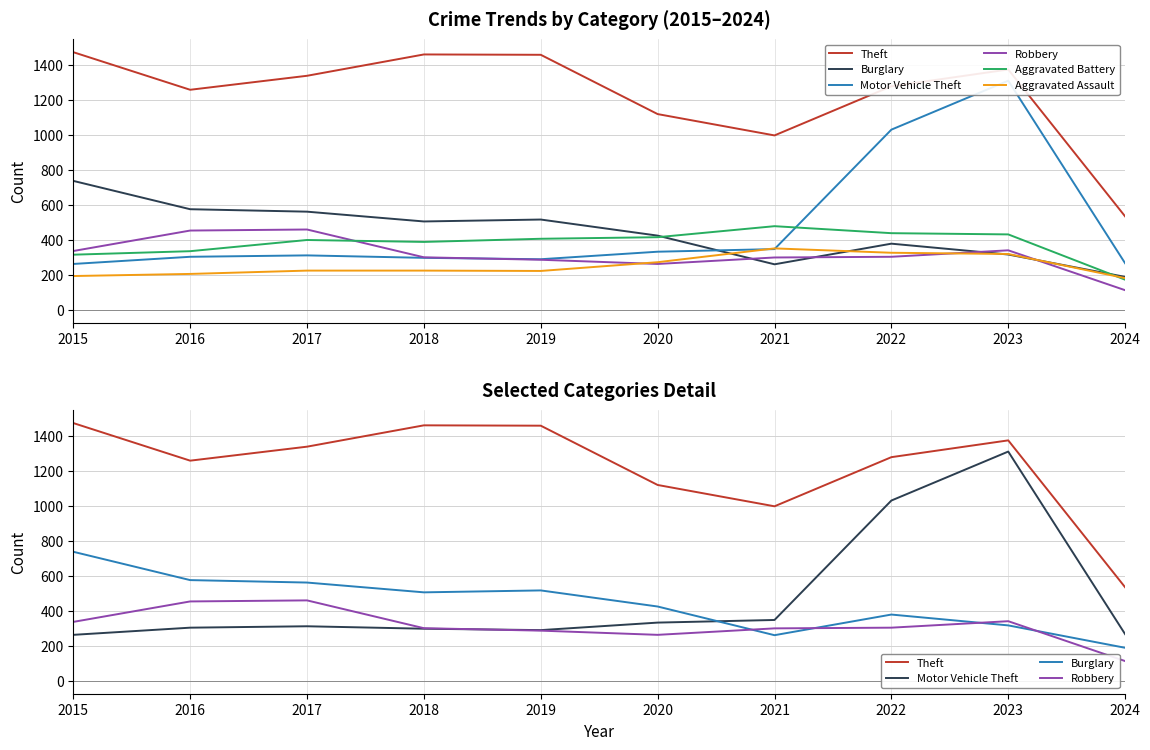

Does the chart have visible grid lines?

Yes